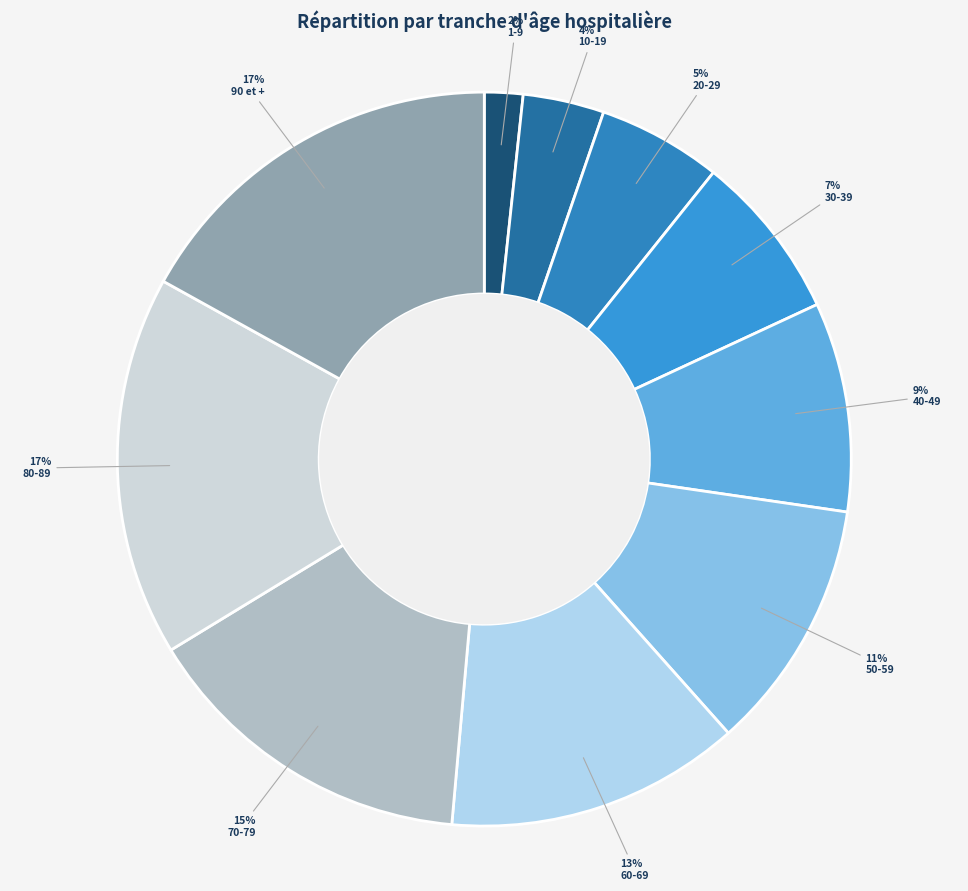

The 1-9 slice represents 2% of the pie. True or false?

True